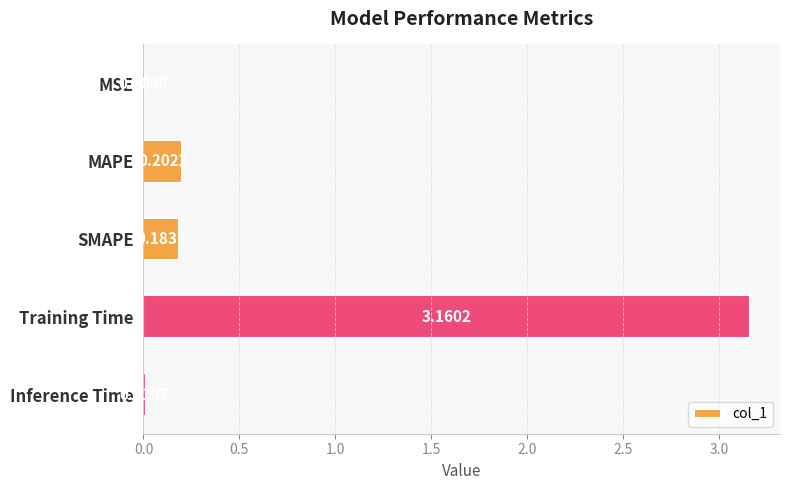

What is the sum of all values?

3.6